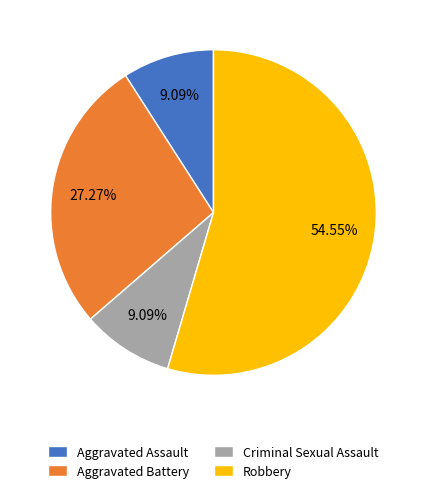

What is the total percentage of Aggravated Battery and Criminal Sexual Assault?

36.4%